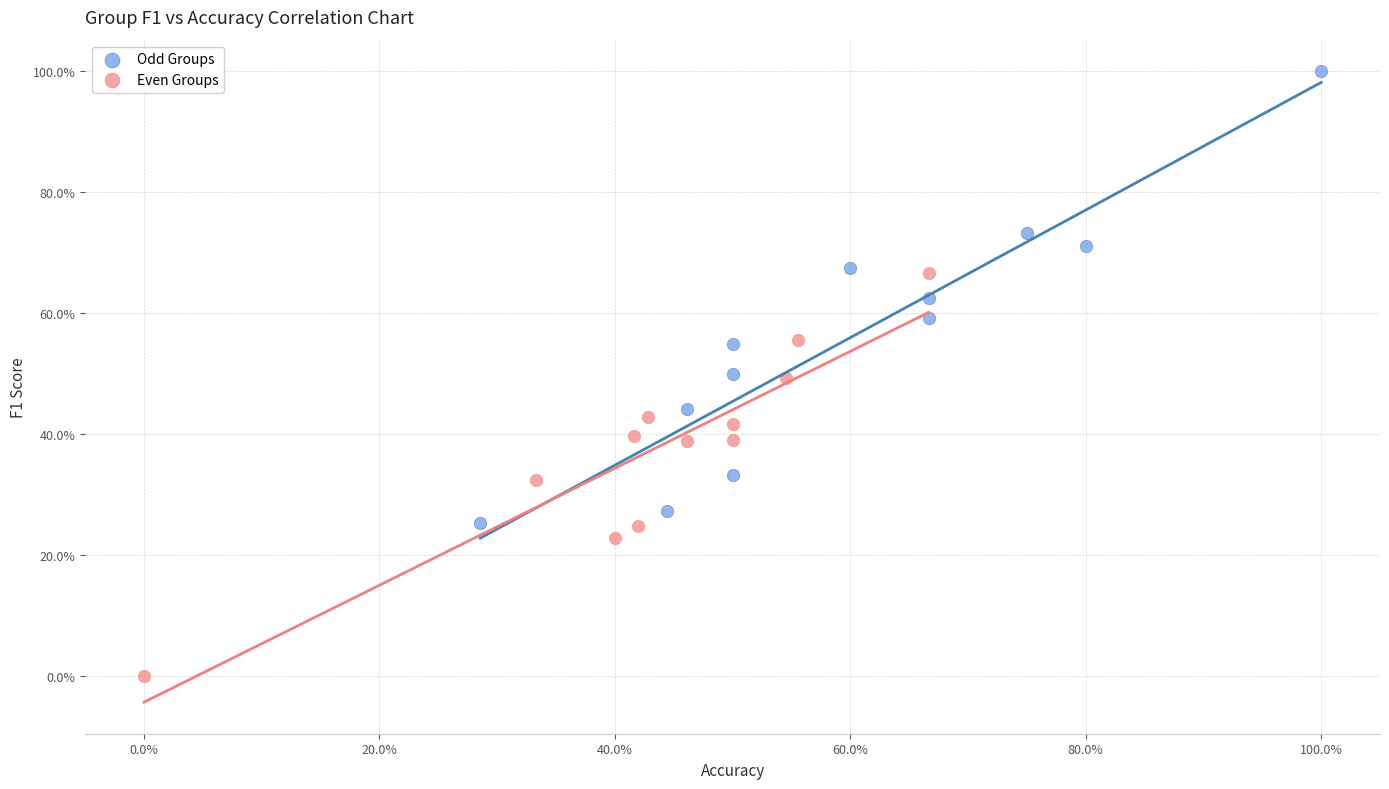

What are all the series names shown in the legend?

Odd Groups, Even Groups